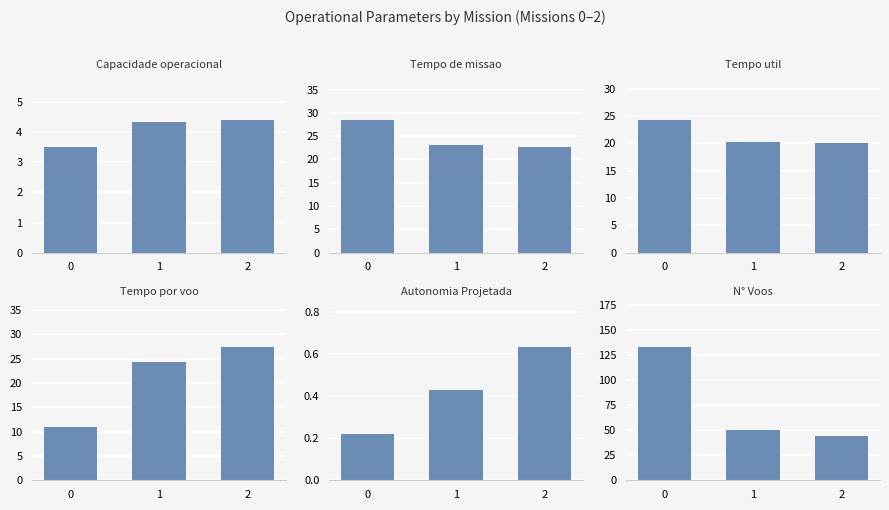

Reading right to left, what are all the values shown in this chart?

Capacidade operacional [ha/h]: 2=4.4	1=4.3	0=3.5
Tempo de missao [h]: 2=22.7	1=23.0	0=28.5
Tempo util [h]: 2=20.0	1=20.3	0=24.3
Tempo por voo [min]: 2=27.3	1=24.3	0=11.0
Autonomia Projetada [h]: 2=0.6	1=0.4	0=0.2
N° Voos: 2=44.0	1=50.0	0=133.0